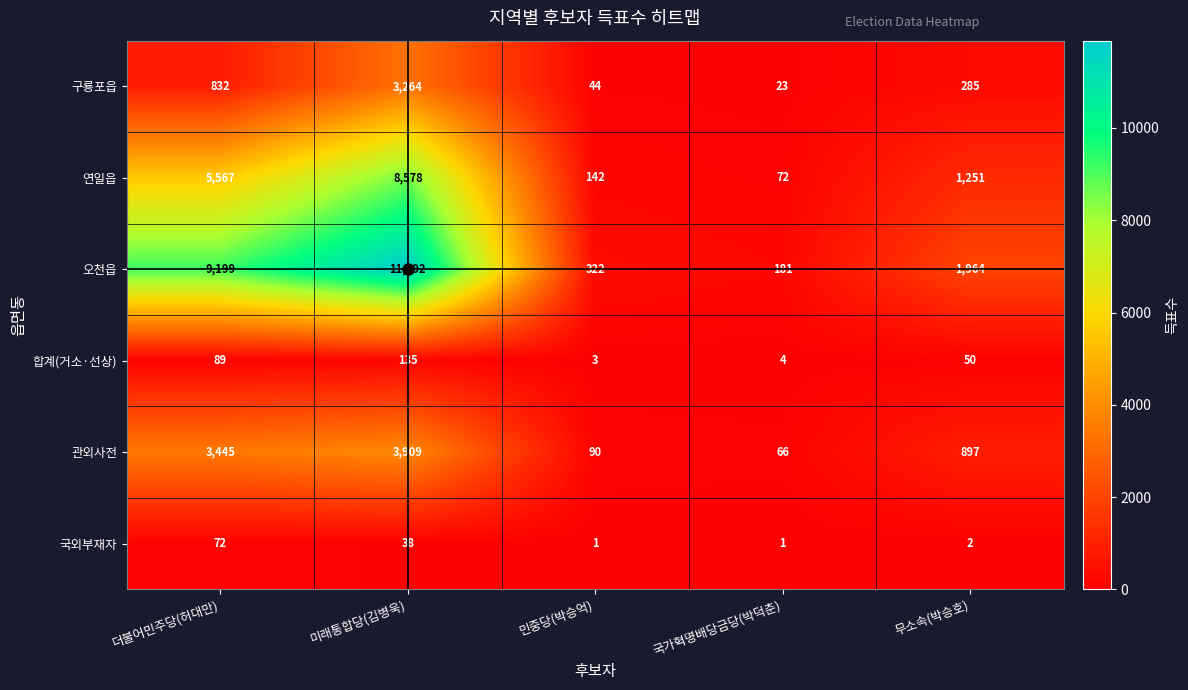

List the series in order of their peak value, lowest first.

국외부재자, 합계(거소·선상), 구룡포읍, 관외사전, 연일읍, 오천읍